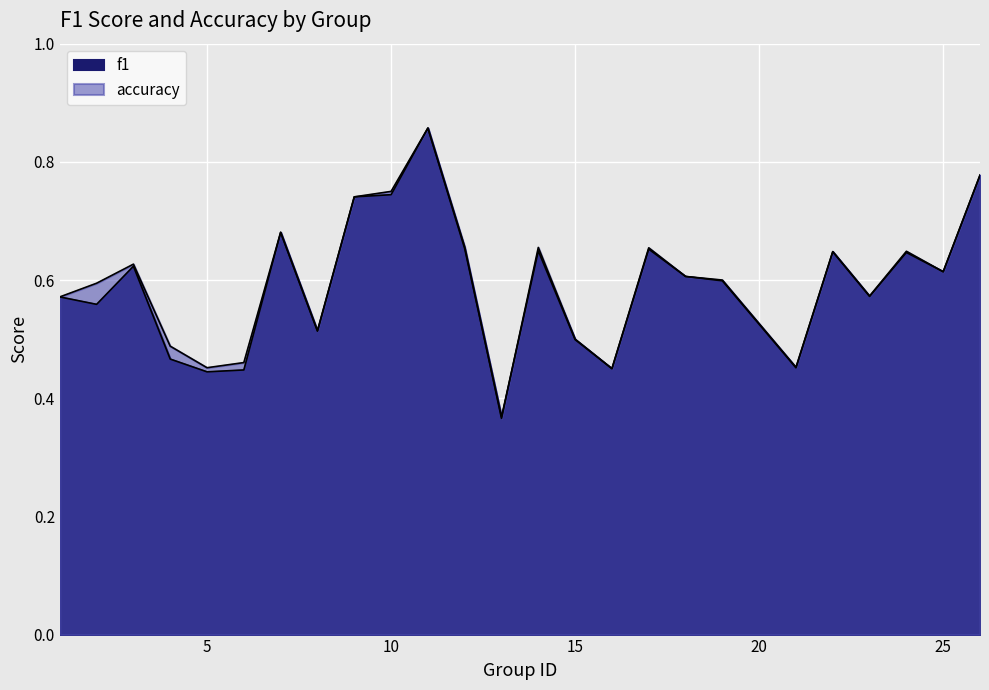

Which series has the widest spread of values?

accuracy